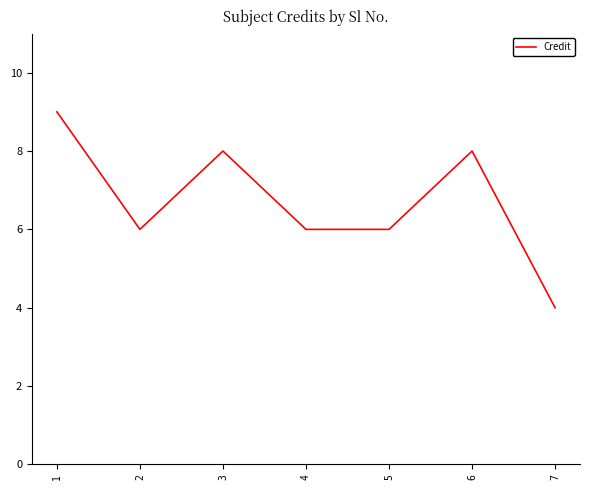

What is the change in value from 1 to 7?

-5